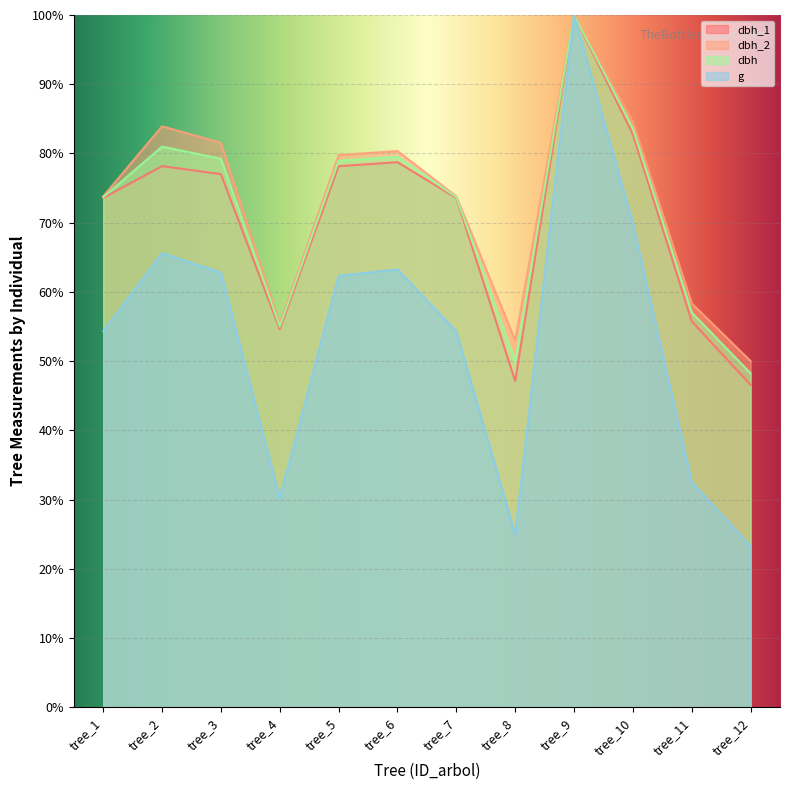

Where does the dbh_2 series first go above 79?

tree_2